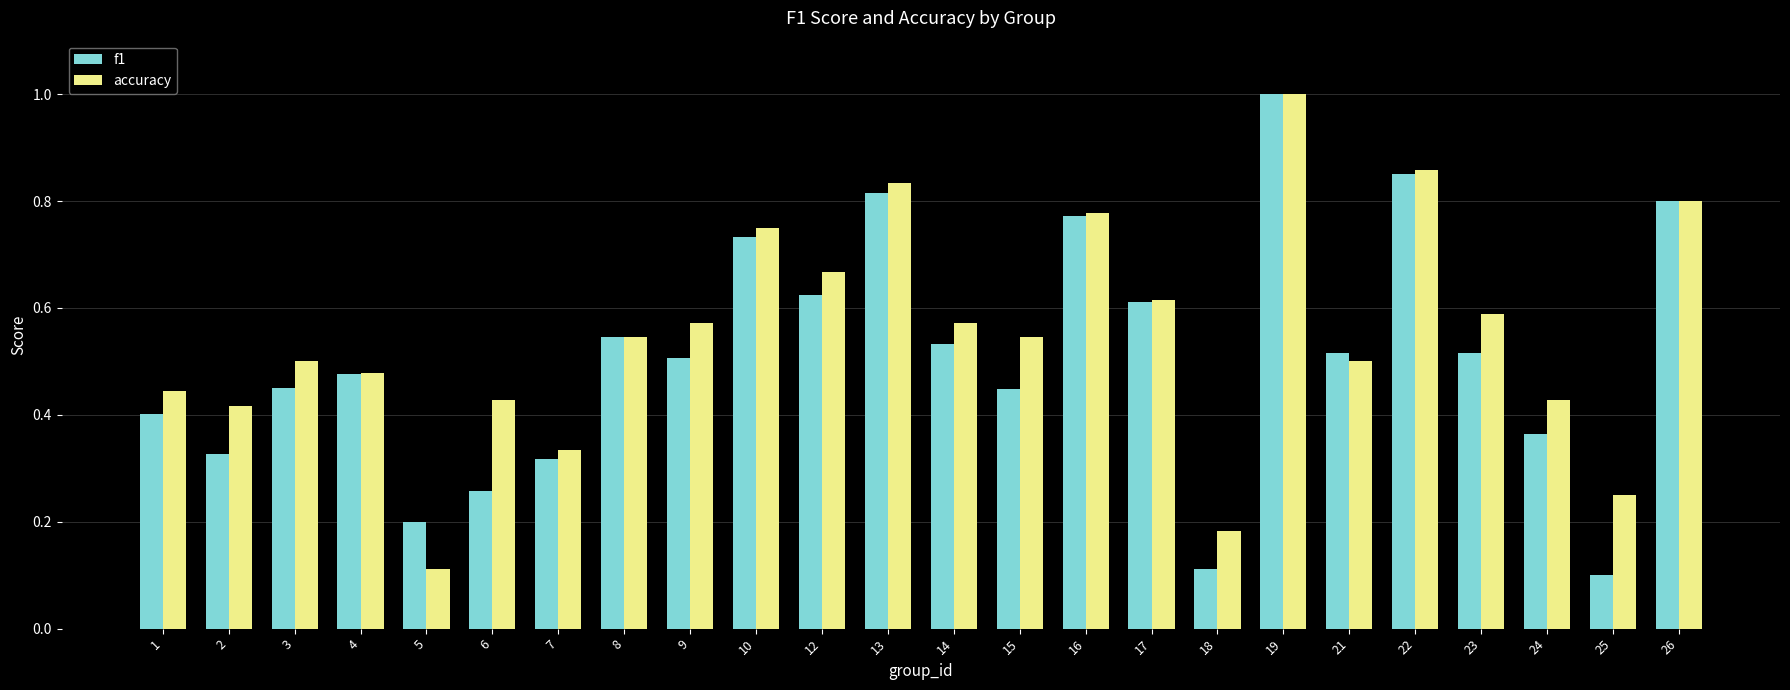

Which series changed the most between 9 and 13?

f1